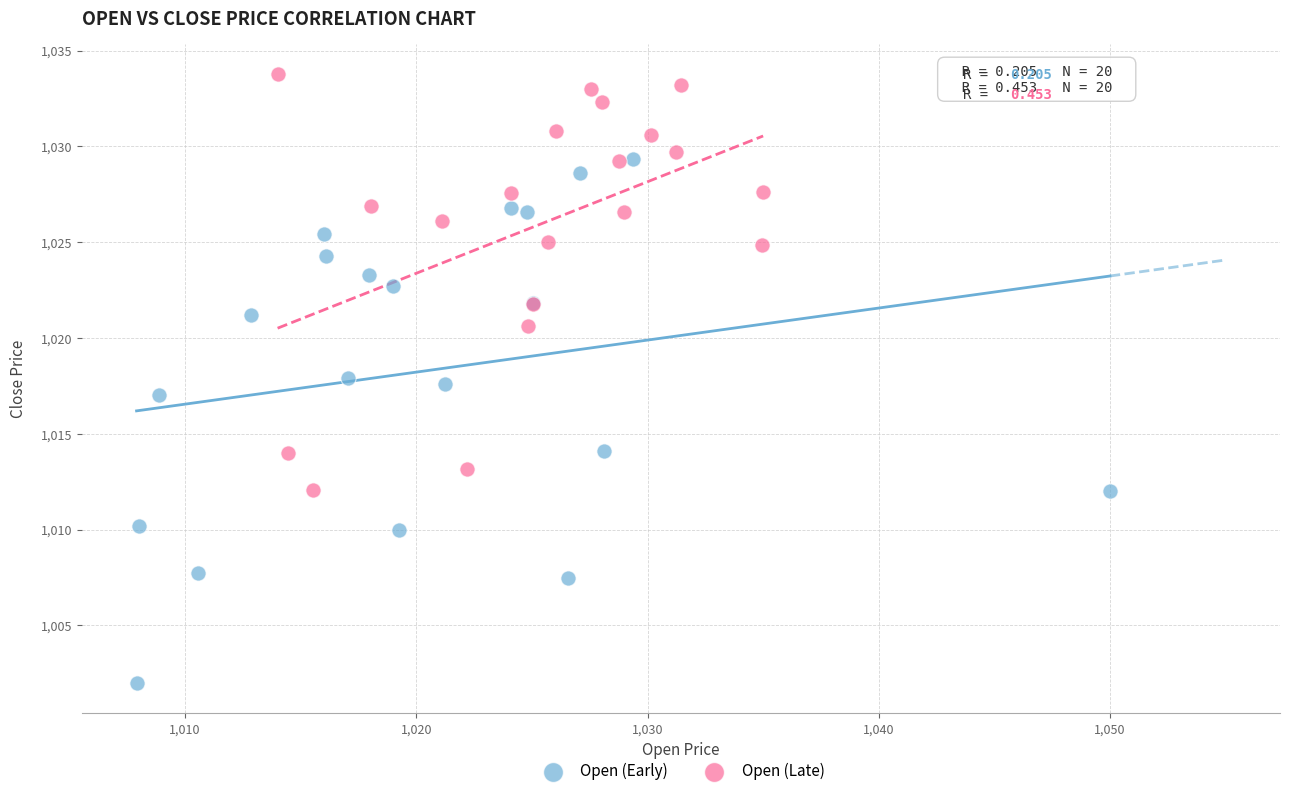

Which series contains the highest Y value?

Open (Late)